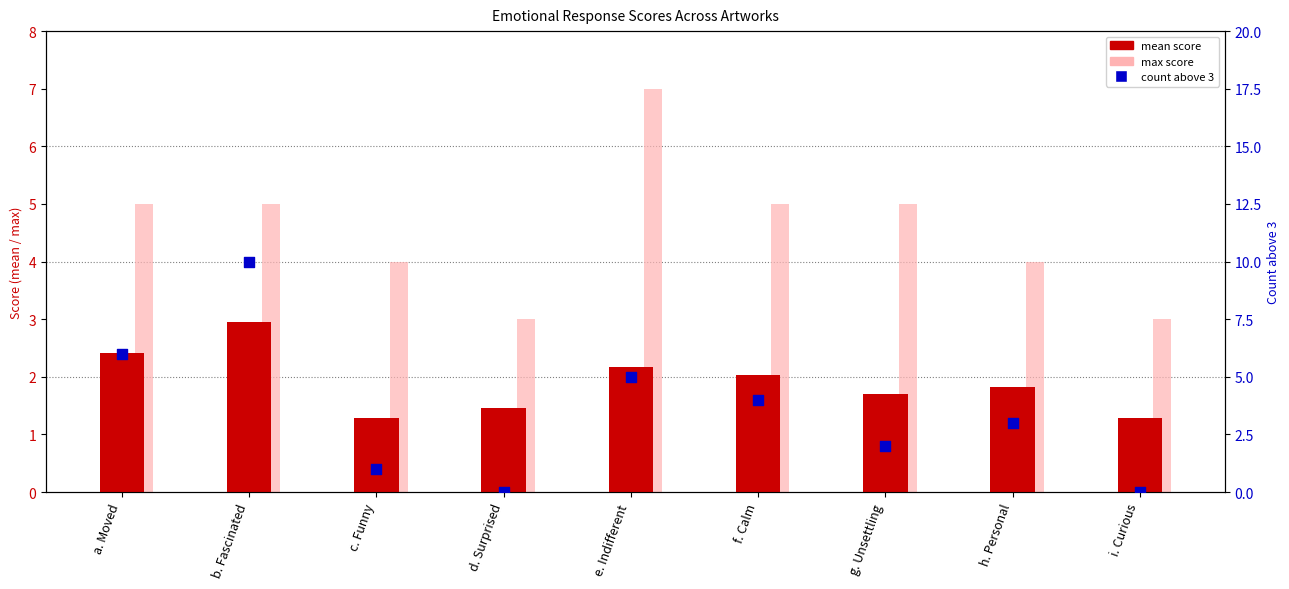

What are all the series names shown in the legend?

mean score, max score, count above 3